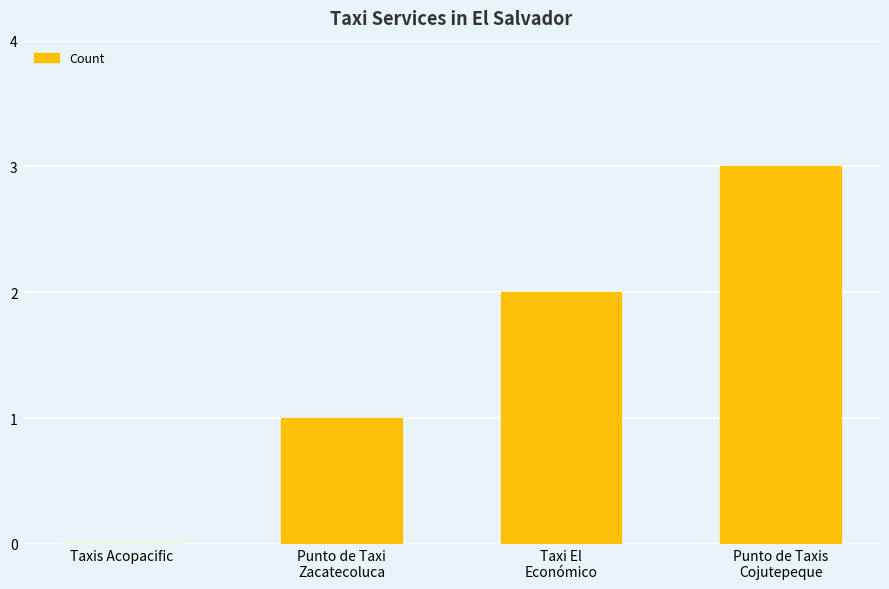

The chart shows a value of 2 at Taxi El
Económico. True or false?

True